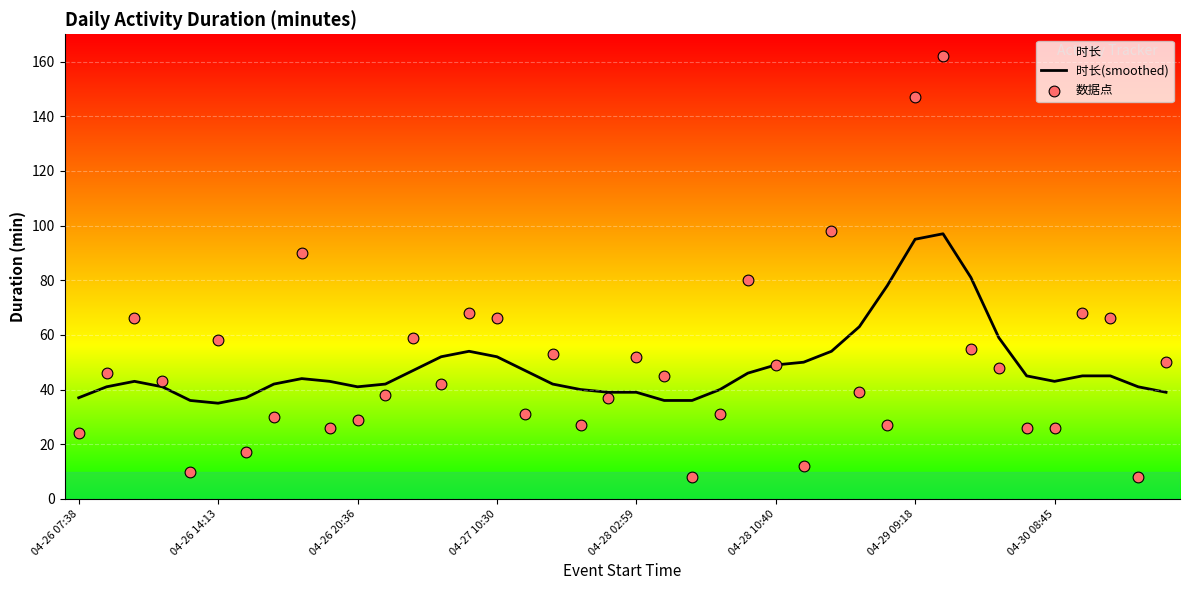

Is the value of 时长(smoothed) at 04-26 07:38 greater than the value of 数据点 at 04-30 08:45?

Yes